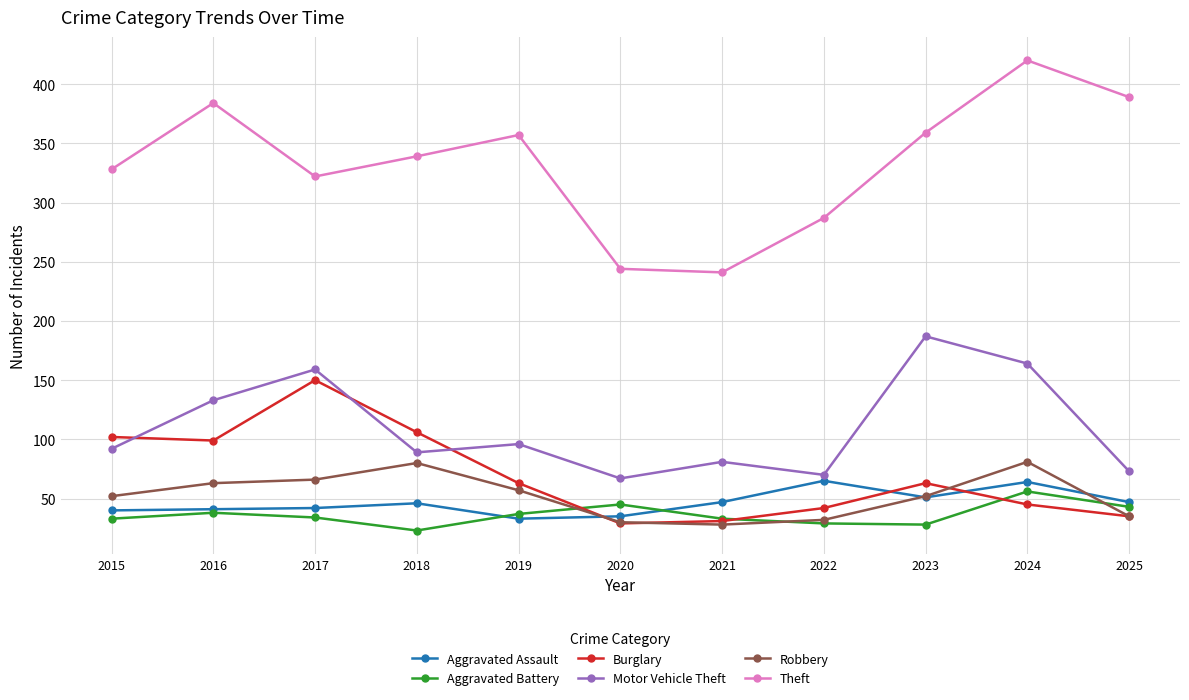

At how many categories does at least one series exceed 158?

11